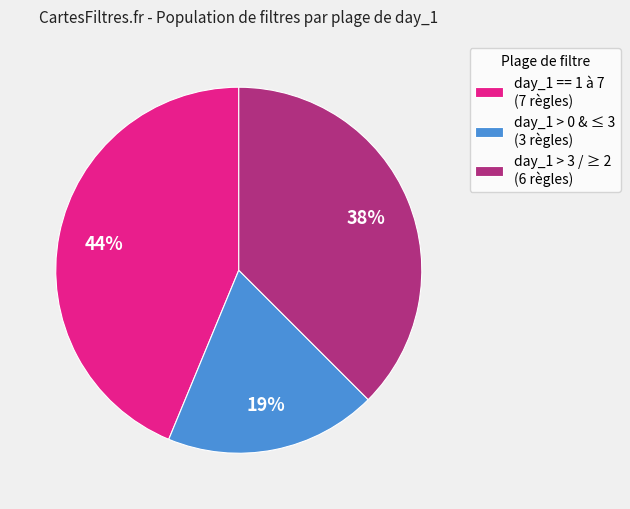

What percentage is the day_1 > 0 & ≤ 3 (3 règles) slice, to the nearest percent?

19%